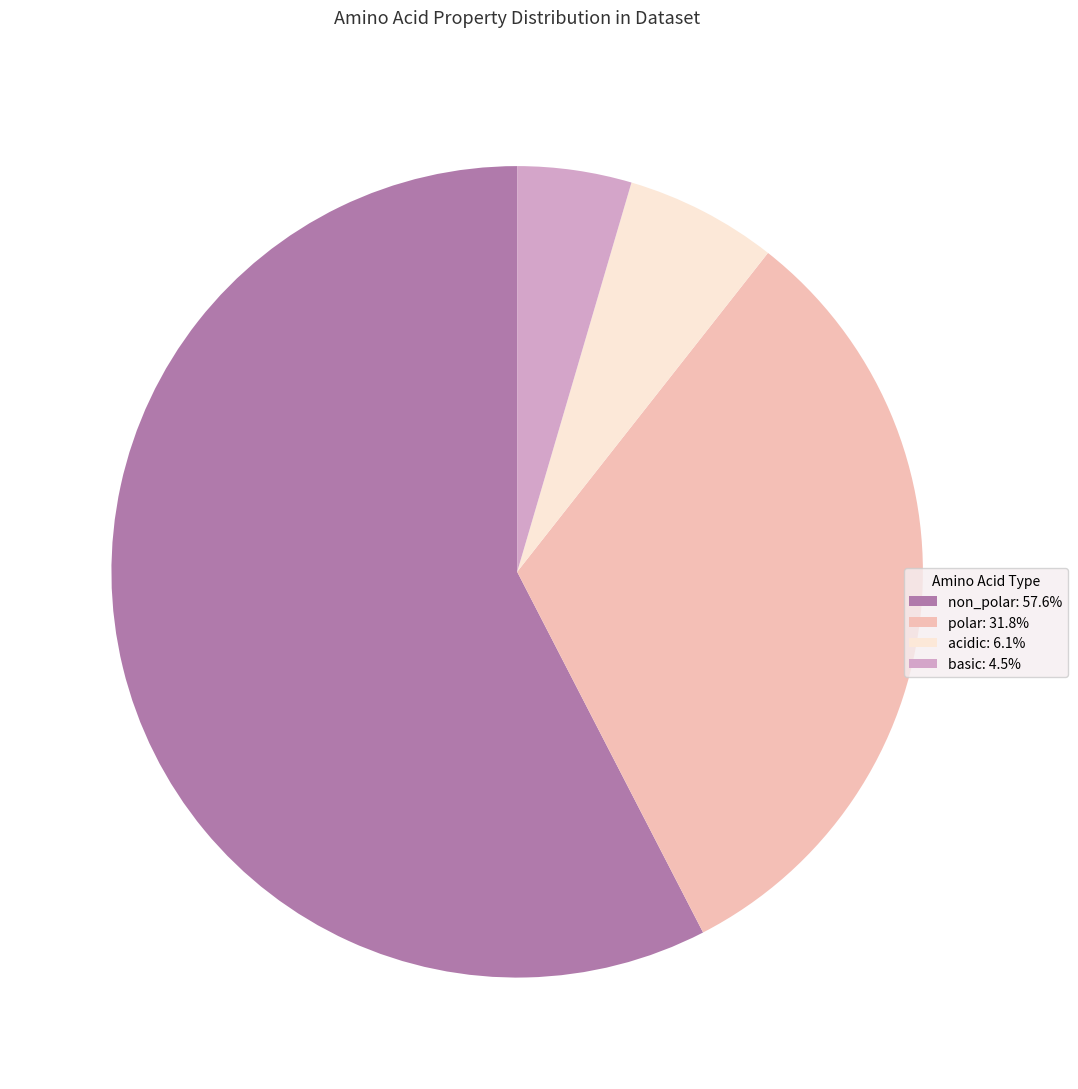

Which has a higher value, acidic or polar?

polar